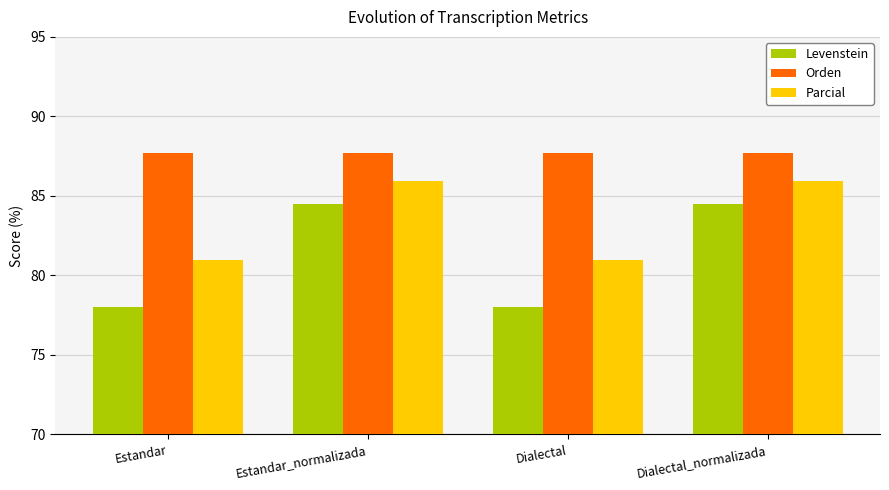

At how many categories does at least one series exceed 78?

4